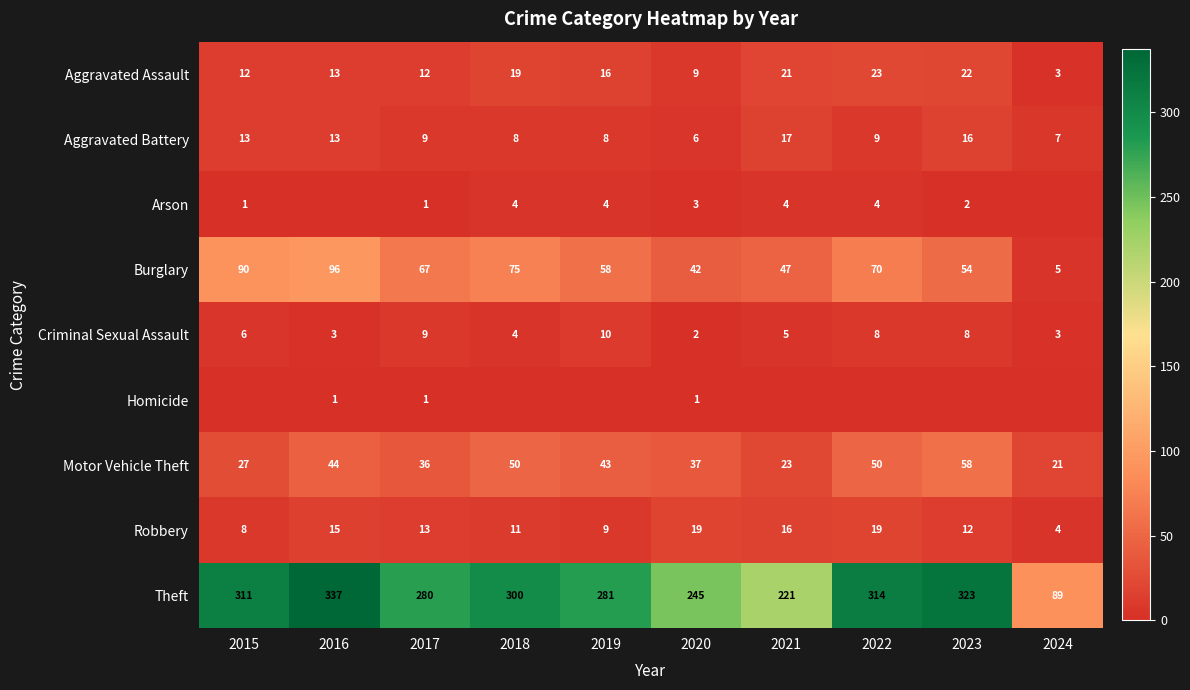

Read the Theft value at 2018, to the nearest 10.

300